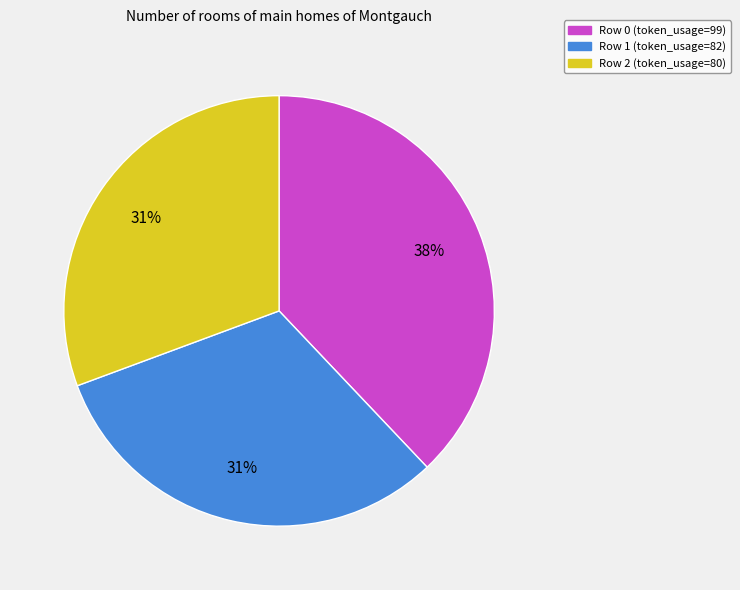

The Row 0 slice represents 51% of the pie. True or false?

False